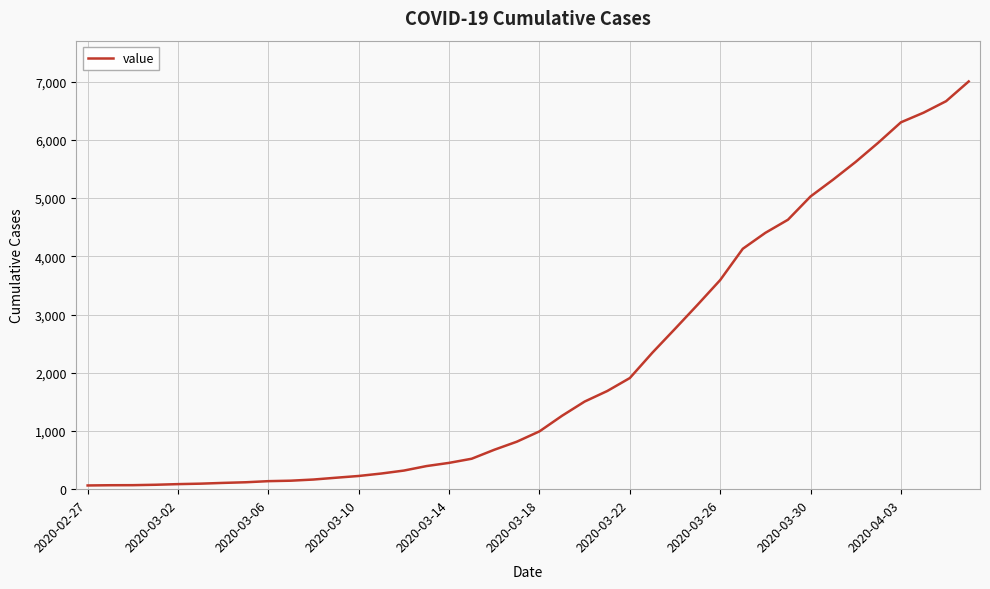

What is the difference between the maximum and minimum values?

6939